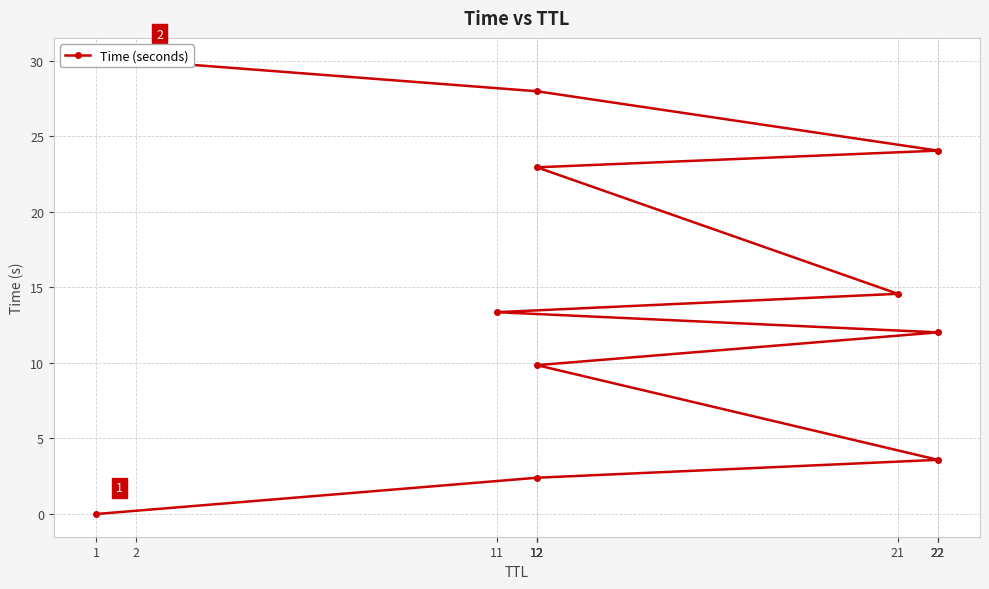

What is the maximum value shown in the chart?

30.0